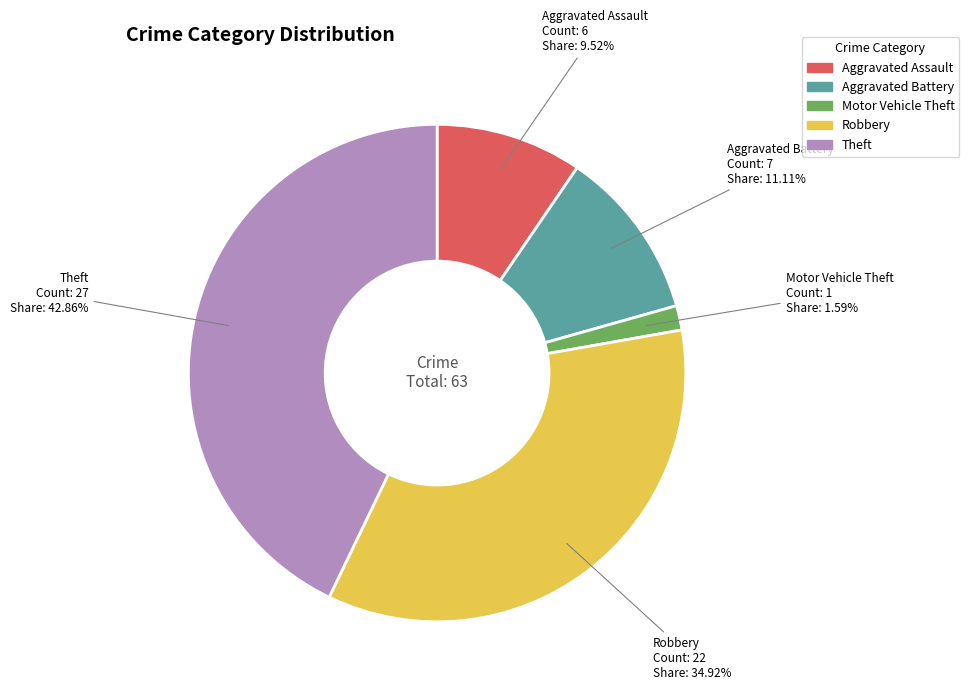

What percentage is the Motor Vehicle Theft slice, to the nearest percent?

2%